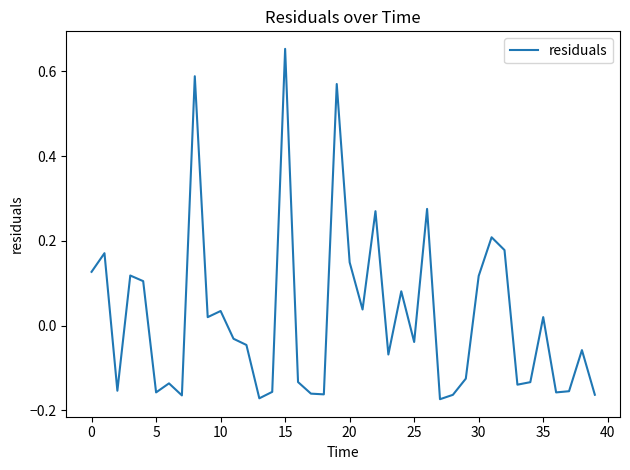

What is the difference between the maximum and minimum values?

0.8